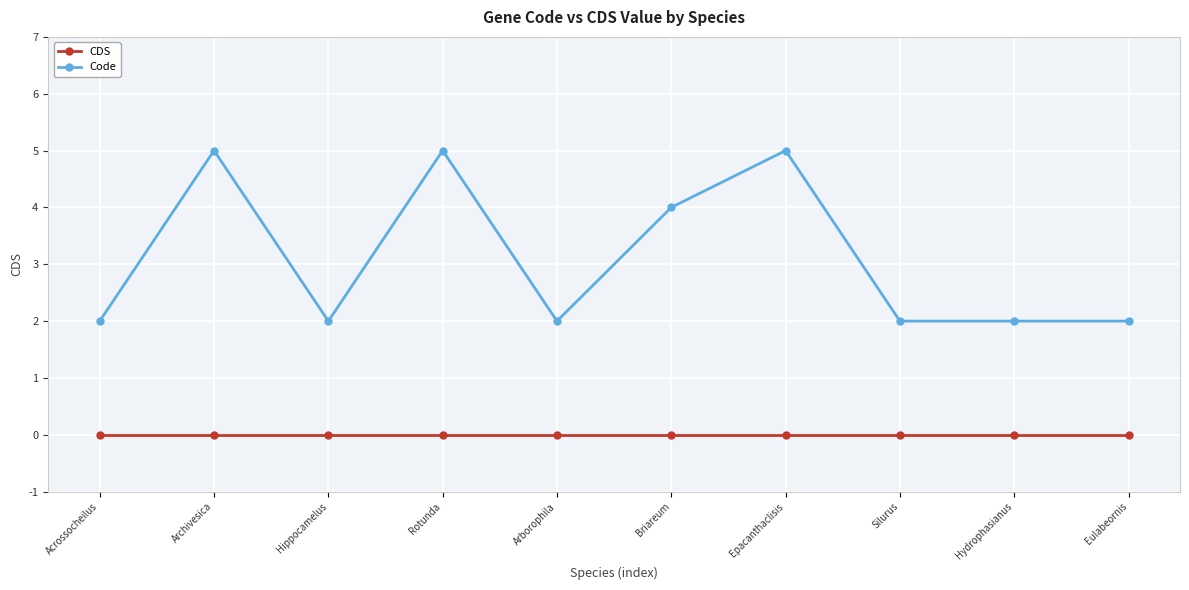

At how many categories does at least one series exceed 1?

10